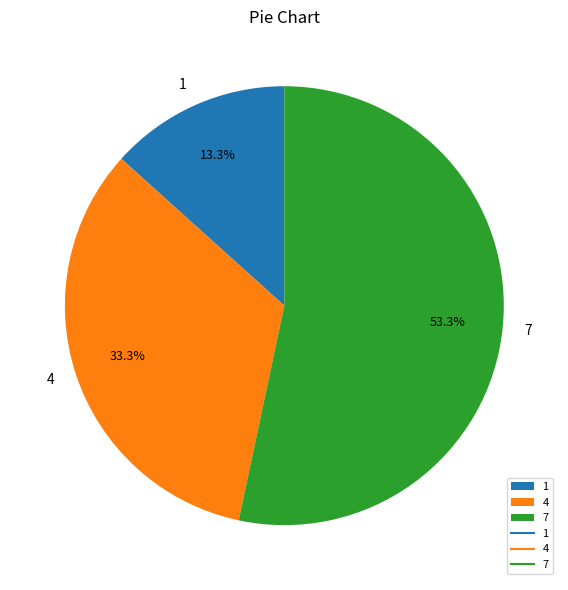

Is it true that 7 is 53% of the pie?

True